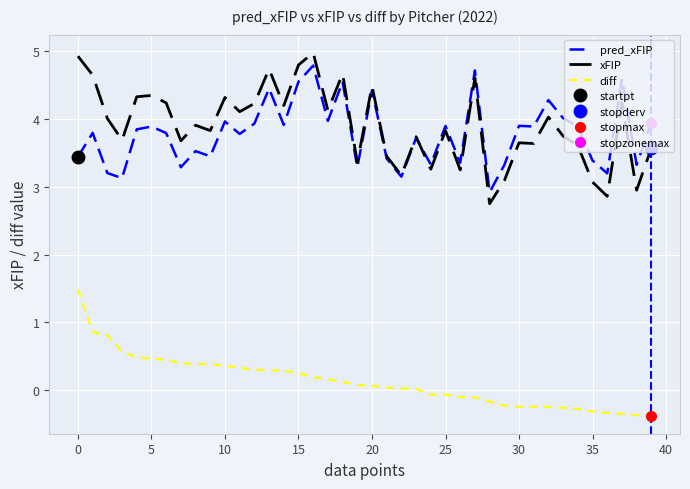

Is the value of xFIP at 34 greater than the value of pred_xFIP at 32?

No